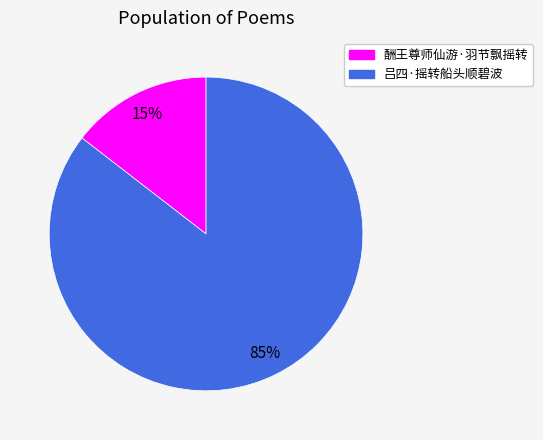

The 吕四·摇转船头顺碧波 slice represents 85% of the pie. True or false?

True